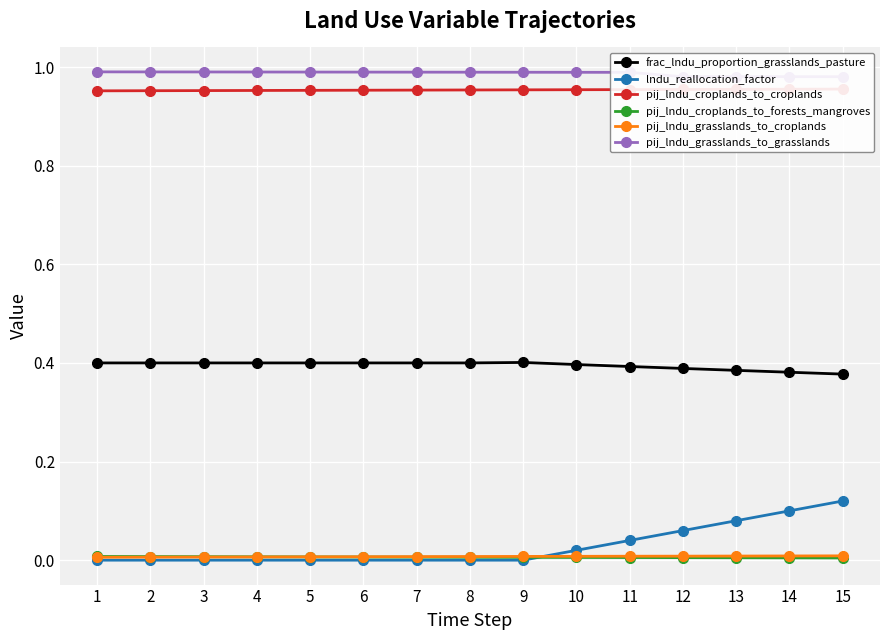

At which category is the sum across all series the highest?

15